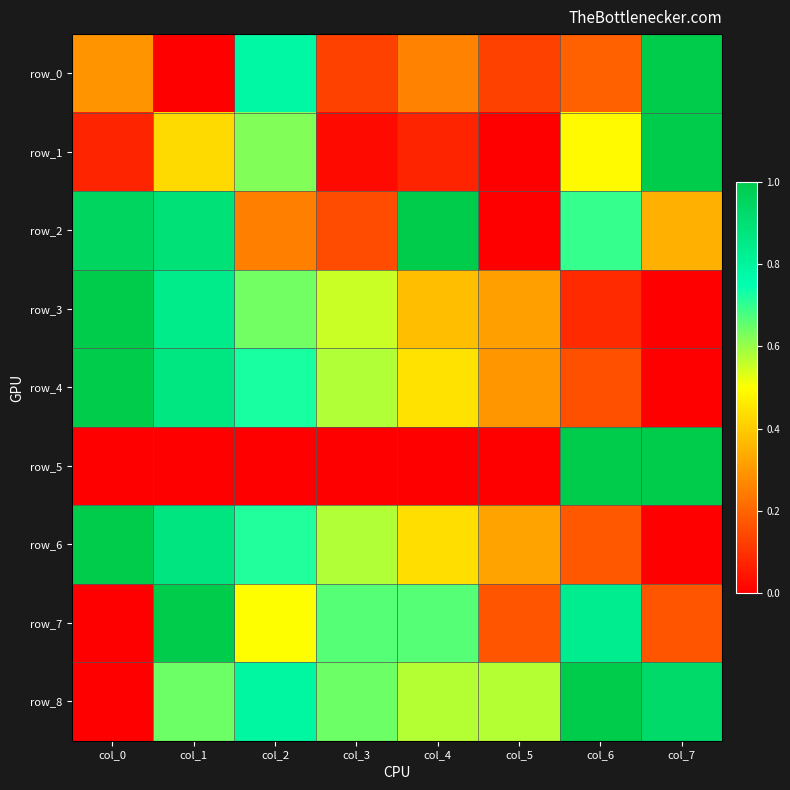

Rank the categories by row_3 value from lowest to highest.

col_7, col_6, col_5, col_4, col_3, col_2, col_1, col_0